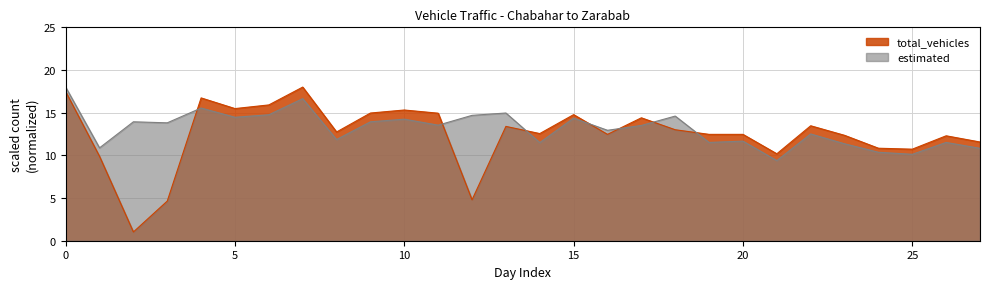

Which has a higher value, 7 or 27?

7